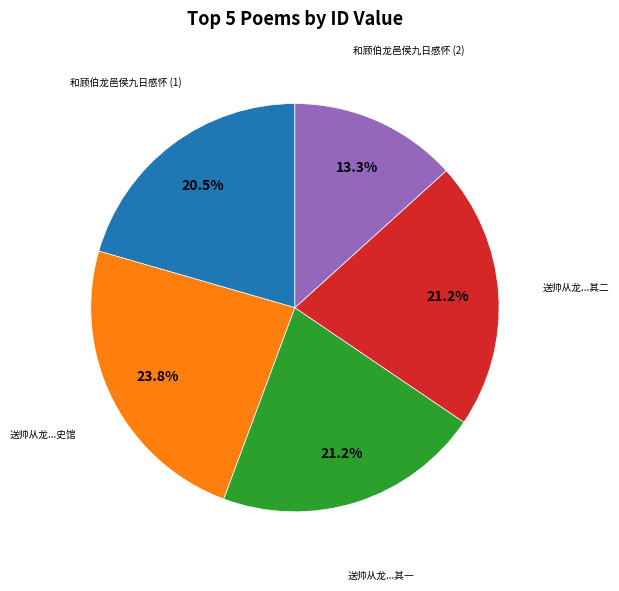

Is there a majority slice in this chart?

No